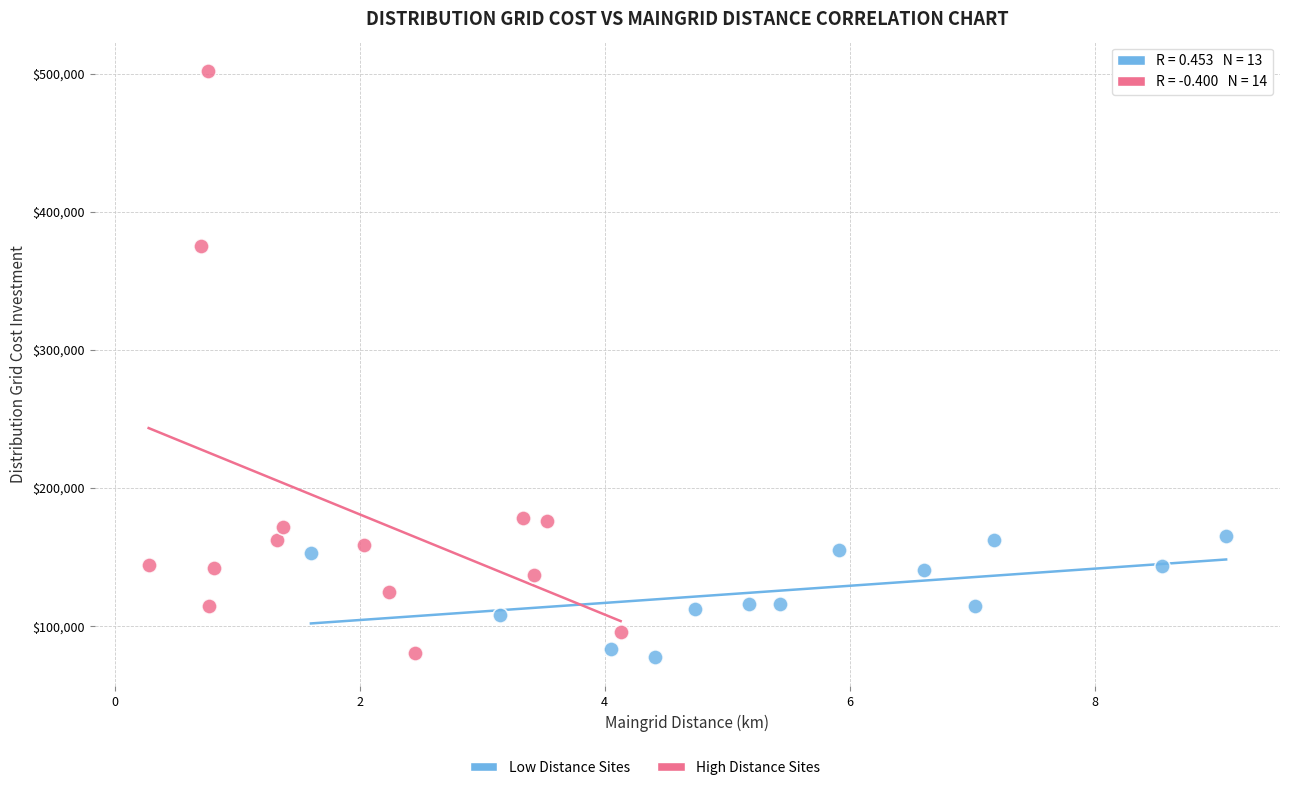

Which series contains the highest Y value?

High Distance Sites